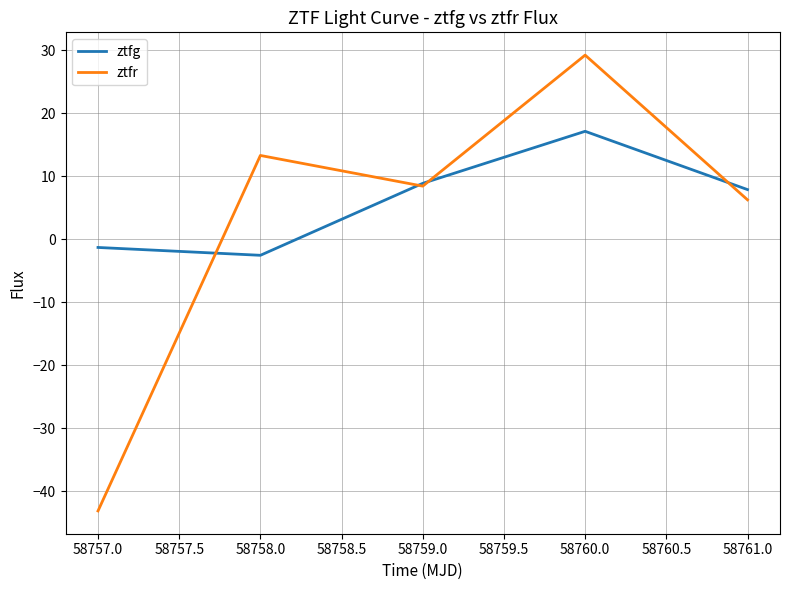

True or false: ztfr has a value of 6.3 at 58761.0.

True